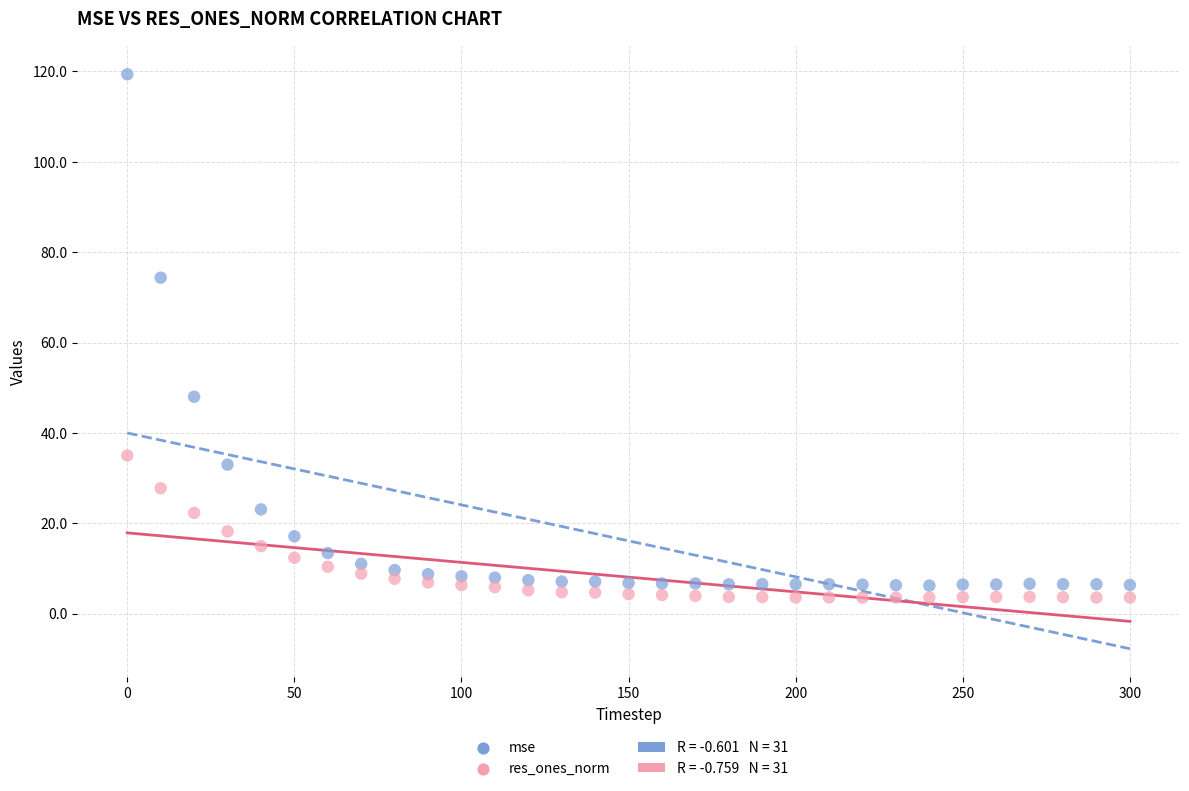

What is the X range (max minus min) for the scatter plot?

300.0